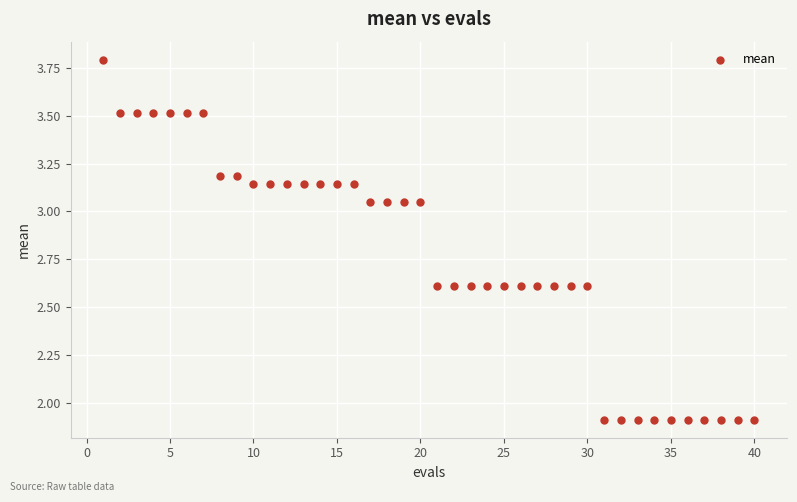

What is the range of X values (max minus min)?

39.0